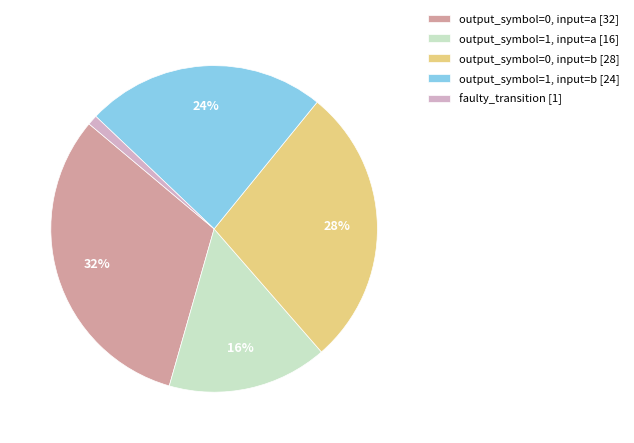

Do output_symbol=0, input=a [32] and output_symbol=1, input=a [16] together represent more than half of the pie?

No